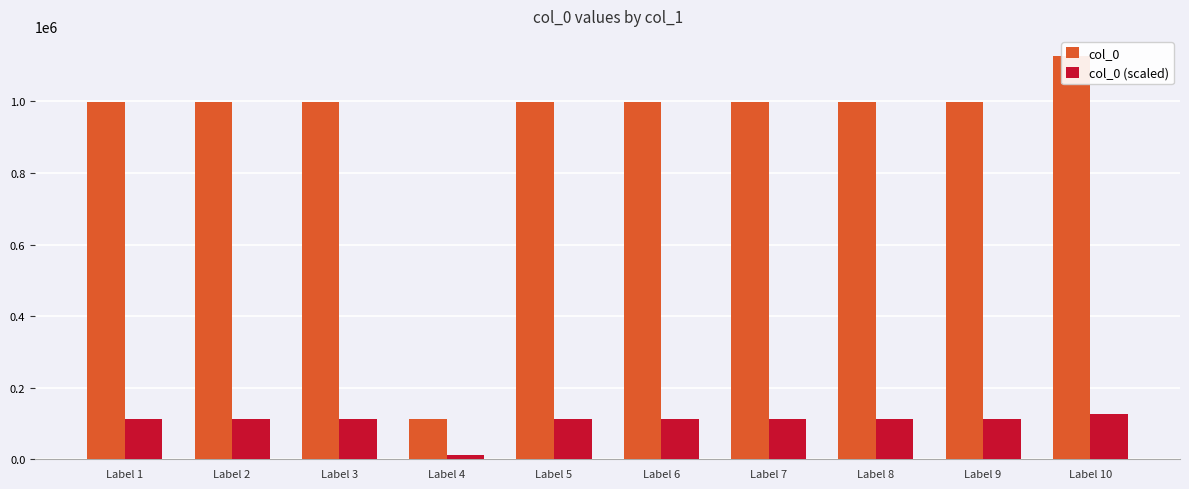

At which label does col_0 first exceed 997245?

Label 1